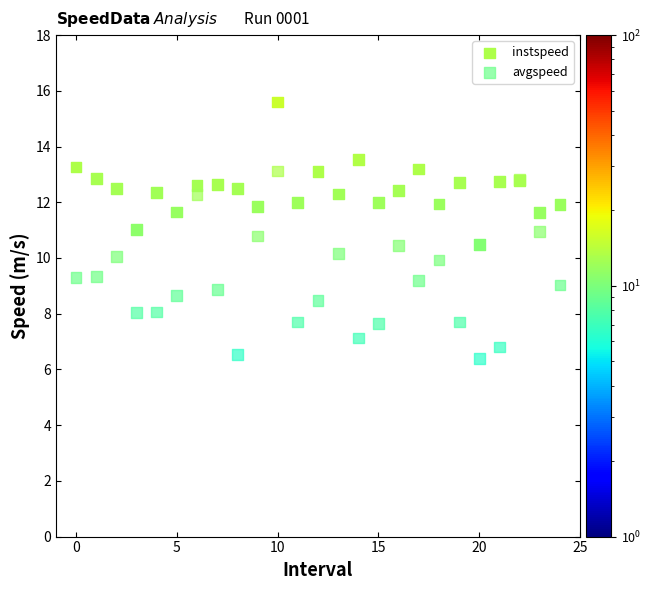

Which series reaches the maximum Y coordinate?

instspeed